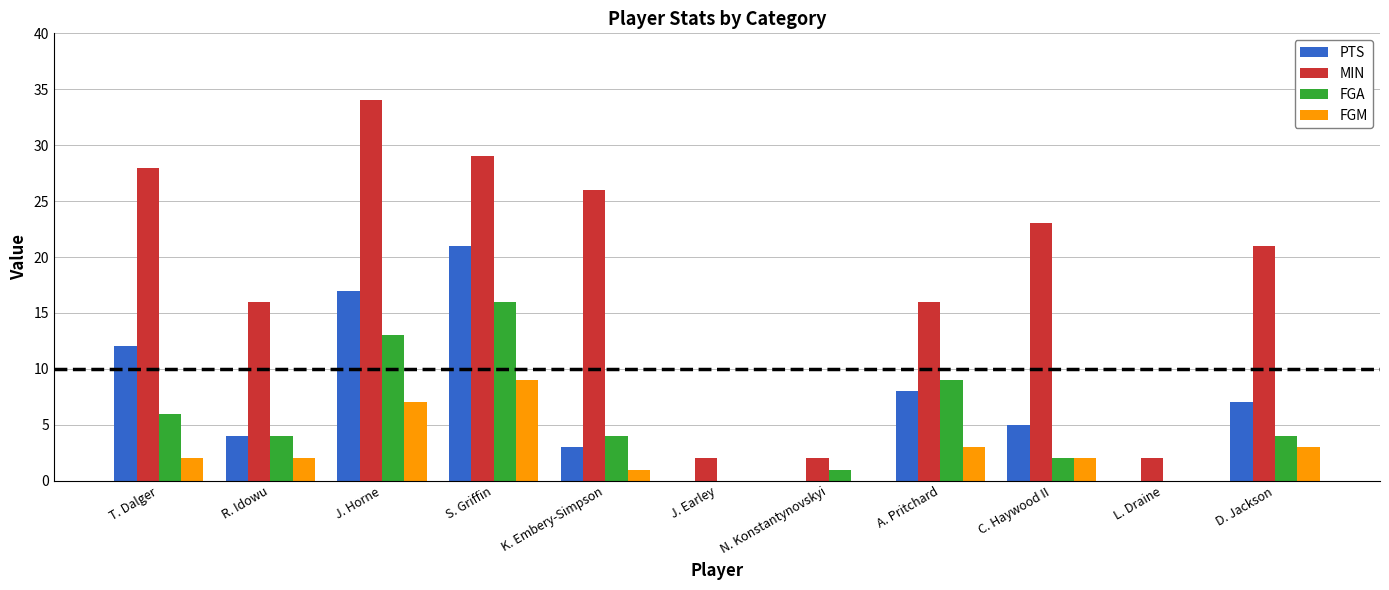

What is the sum of the PTS values at T. Dalger and J. Horne?

29